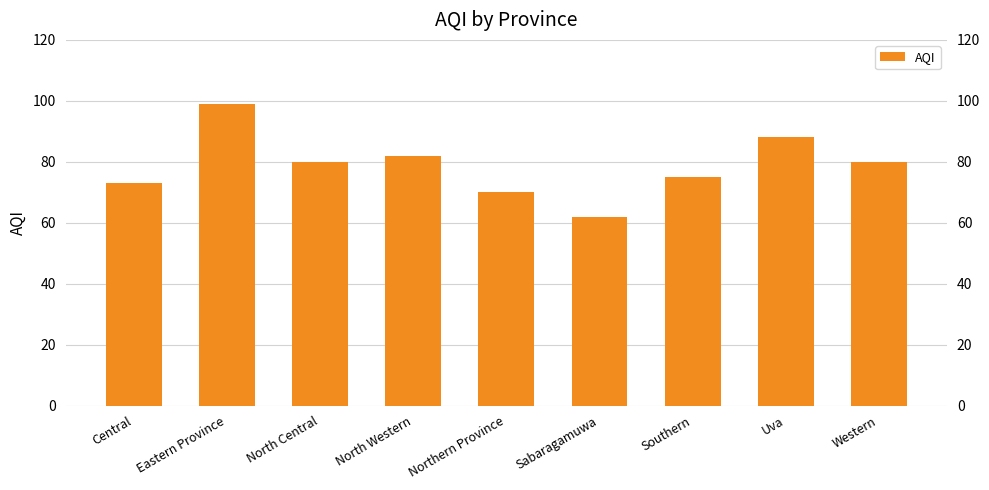

What is the value of the 5th bar from the left?

70